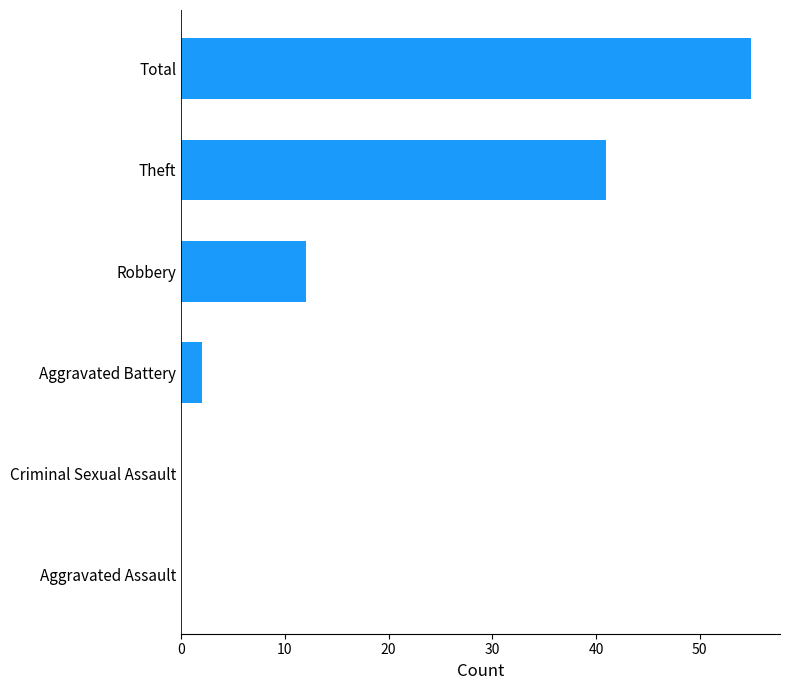

At which category does the chart reach its peak across all series?

Total